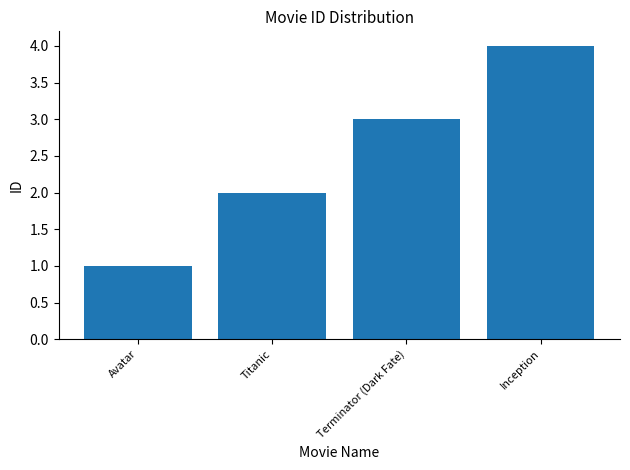

At which category does the chart reach its peak across all series?

Inception